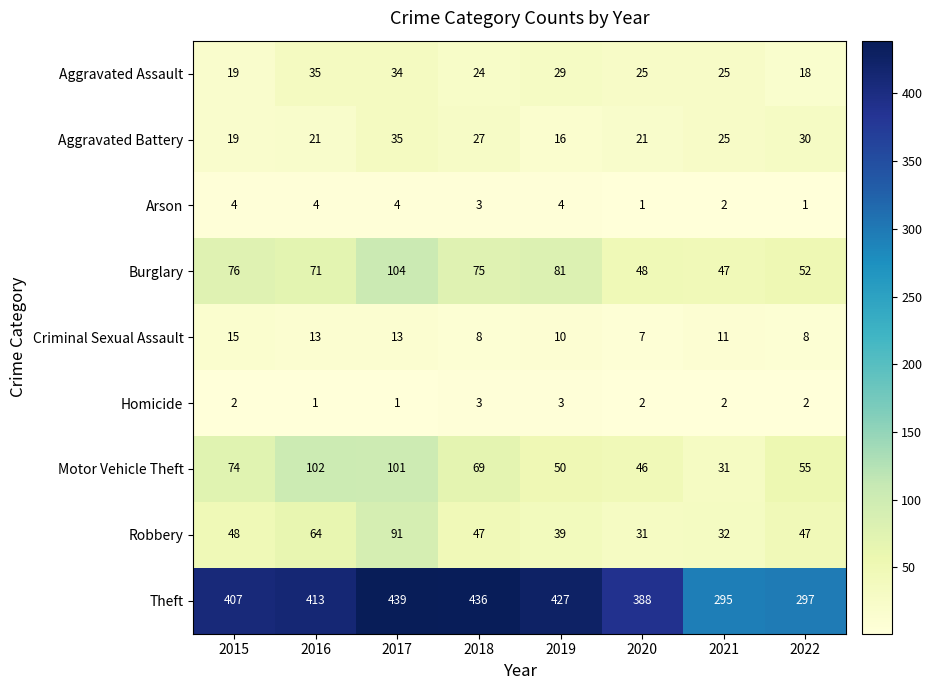

What is the difference between the maximum and second lowest values in the Robbery series?

59